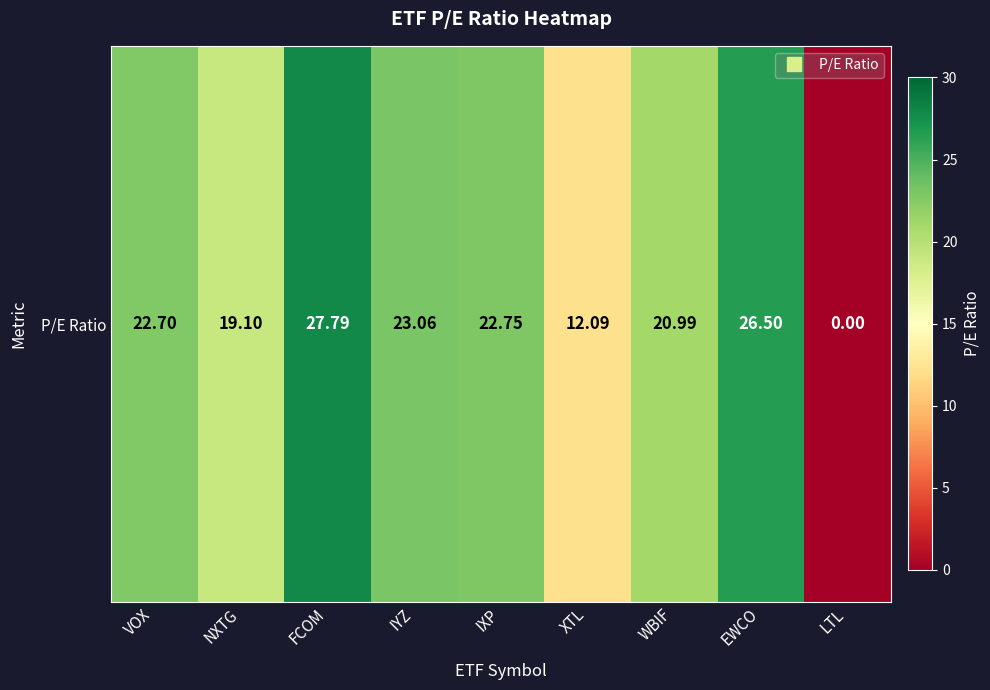

What is the change in value from IYZ to IXP?

-0.3